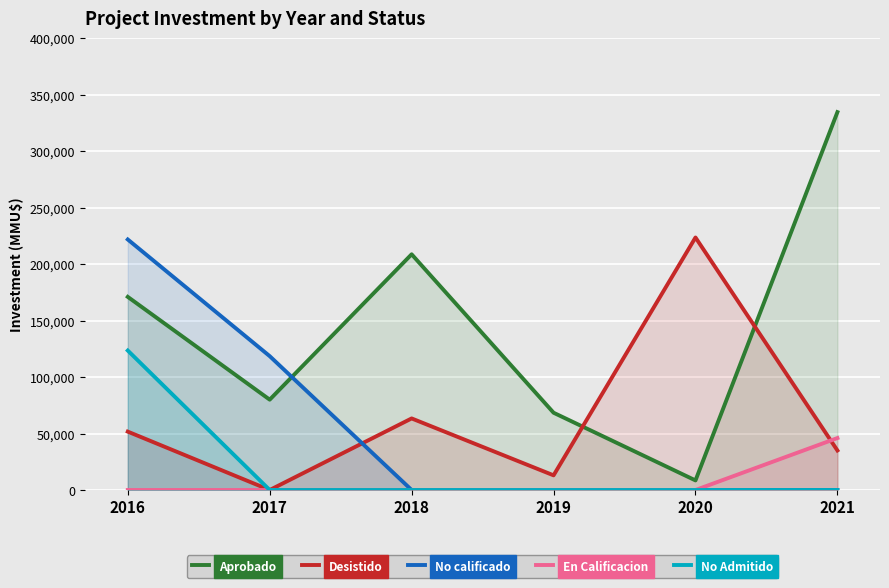

True or false: No Admitido has a value of 0 at 2017.

True